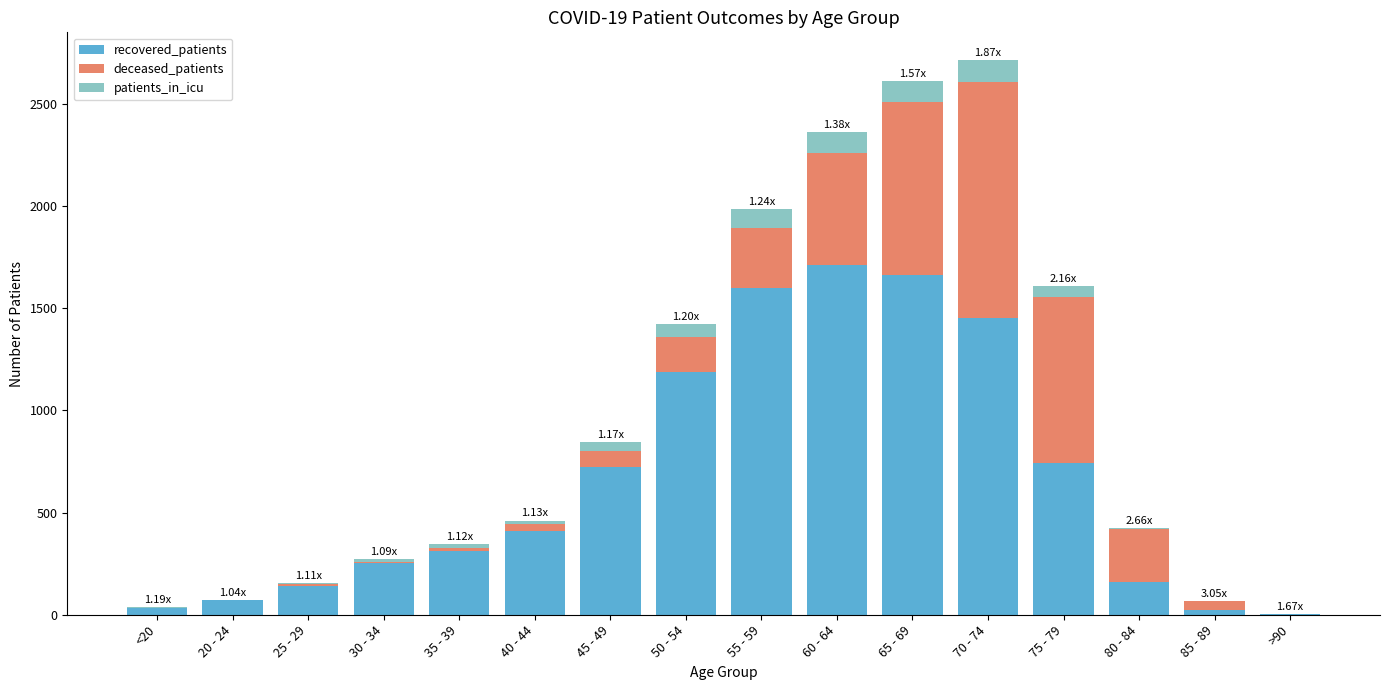

What is the sum of all recovered_patients values?

10481